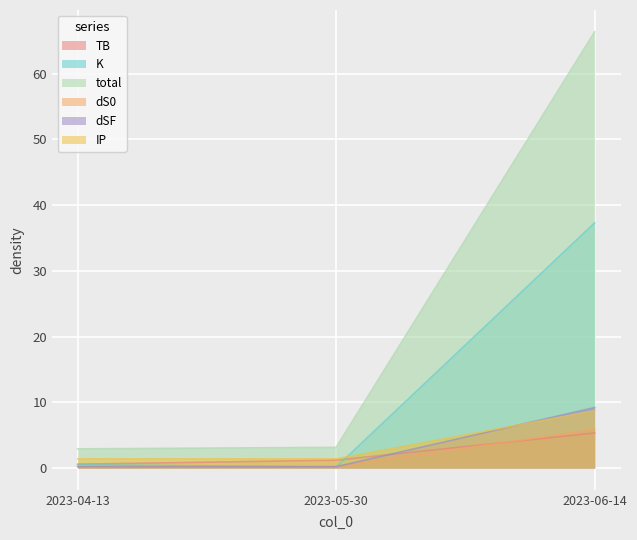

Between 2023-06-14 and 2023-05-30, which is larger?

2023-06-14